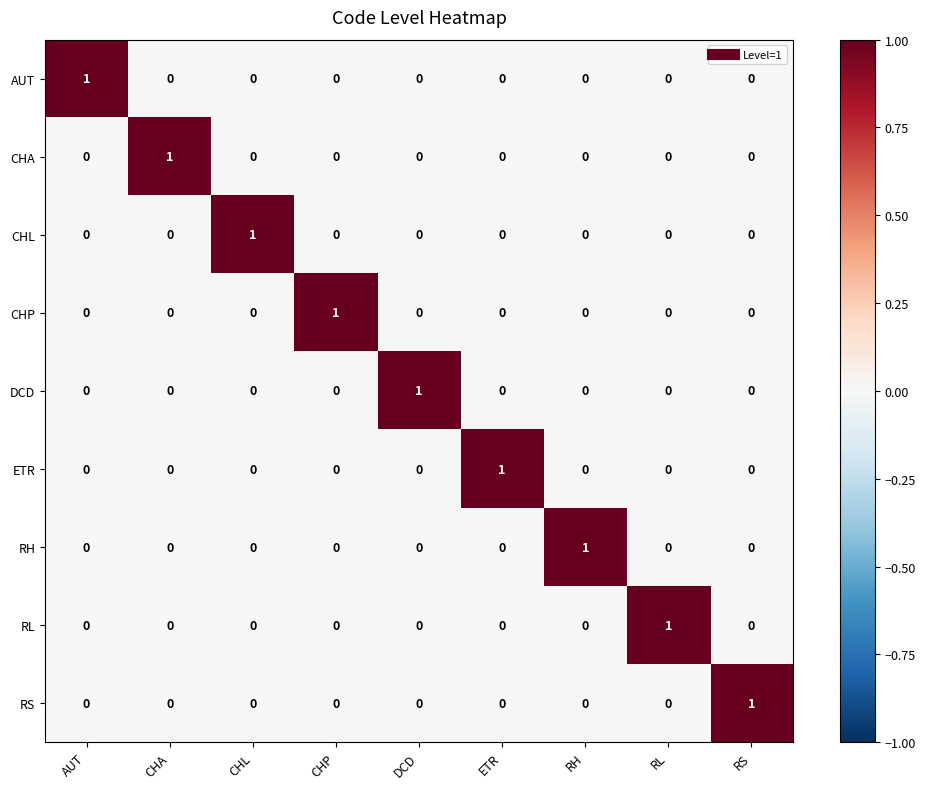

At how many categories does at least one series exceed 0?

9